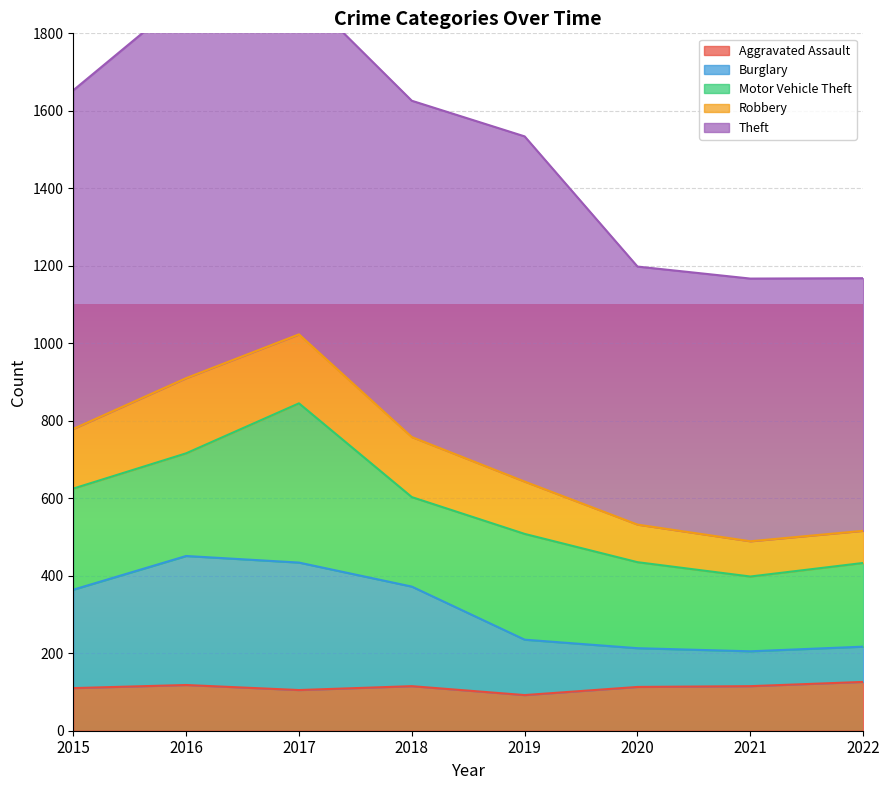

The value of Aggravated Assault at 2017 is 183. True or false?

False